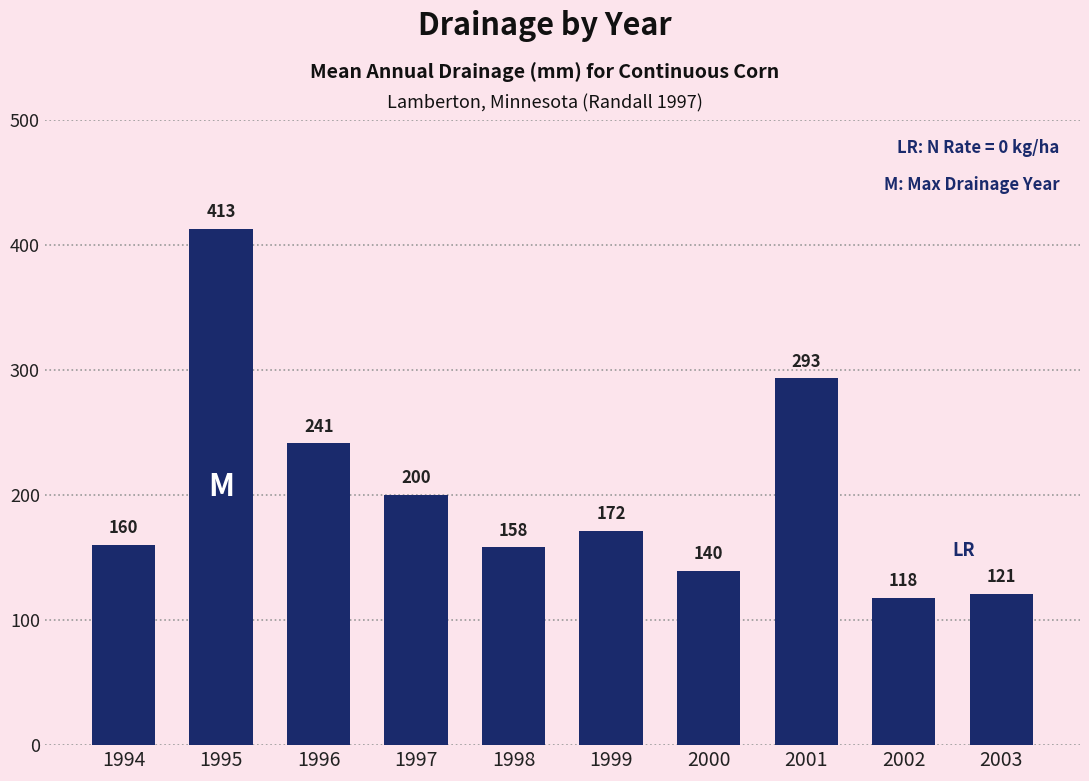

How many values exceed 171?

5